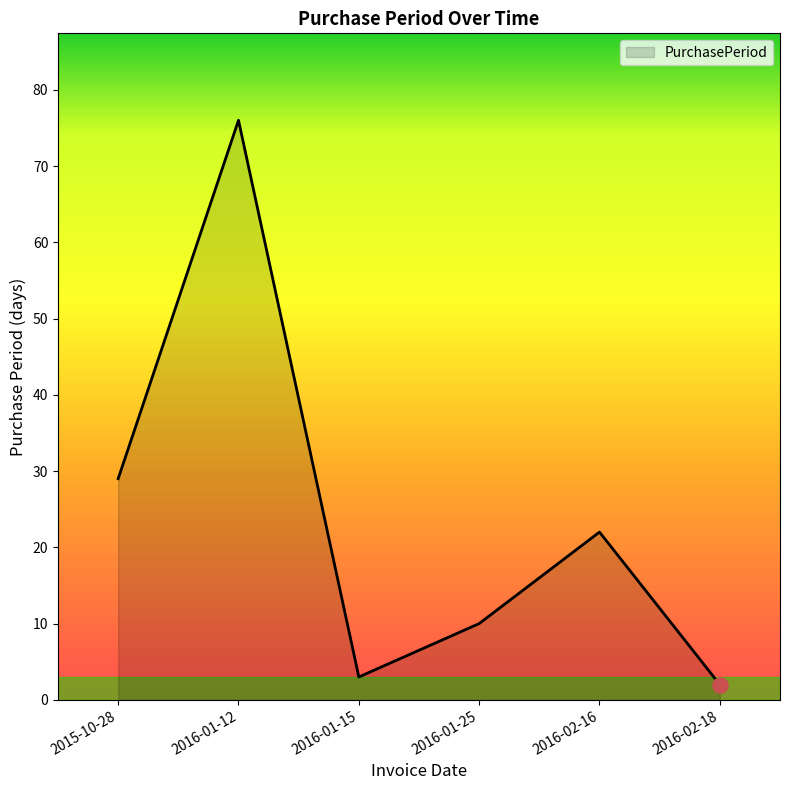

Approximately how many times larger is the value at 2016-01-12 compared to 2016-02-18?

38.0